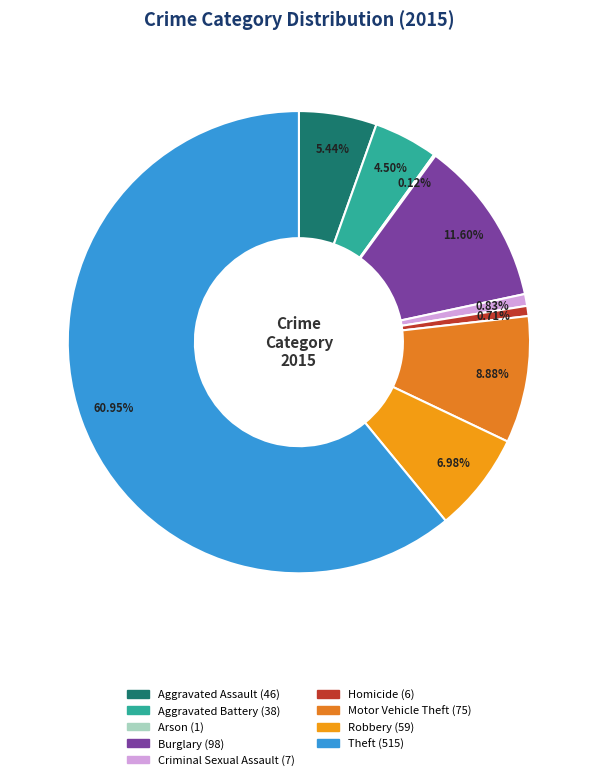

How many segments does this pie chart have?

9